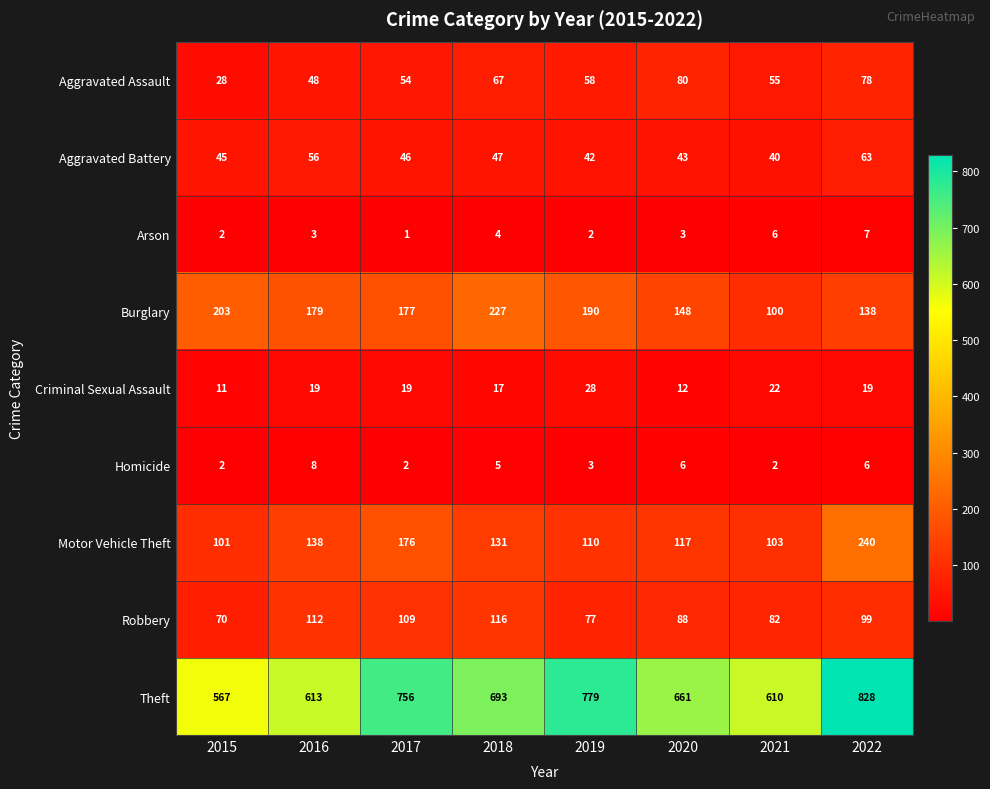

The Motor Vehicle Theft series shows 46 at 2019. True or false?

False